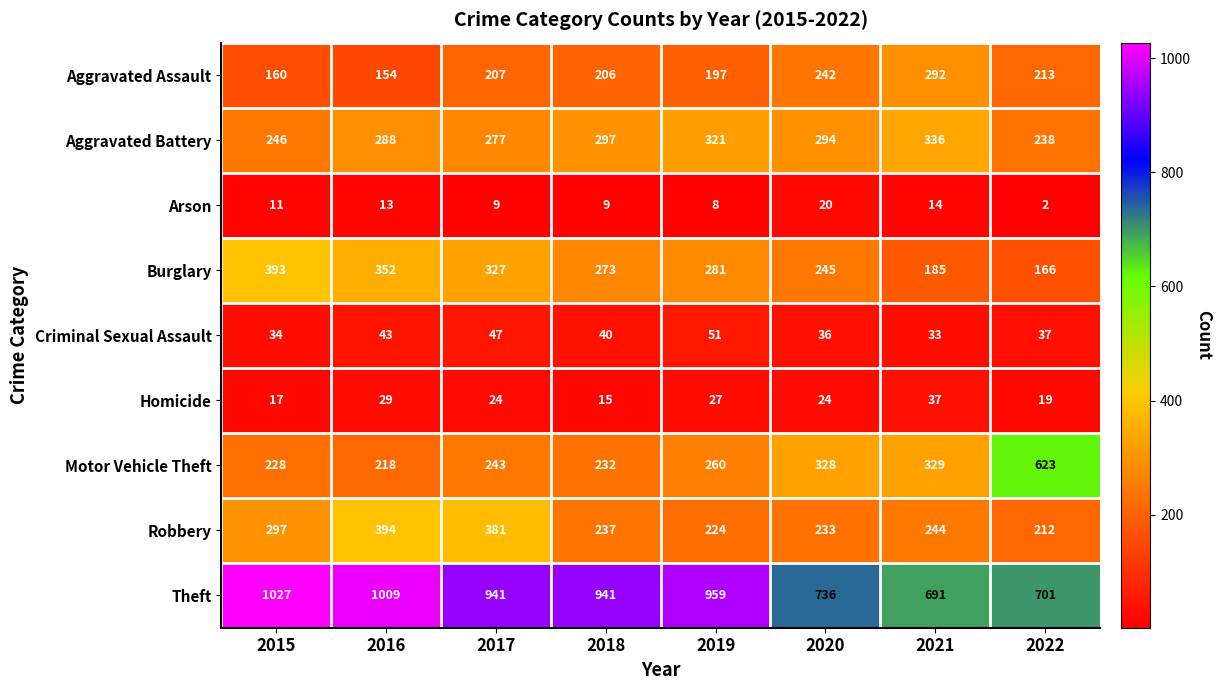

Between 2017 and 2021, which series saw the biggest shift?

Theft